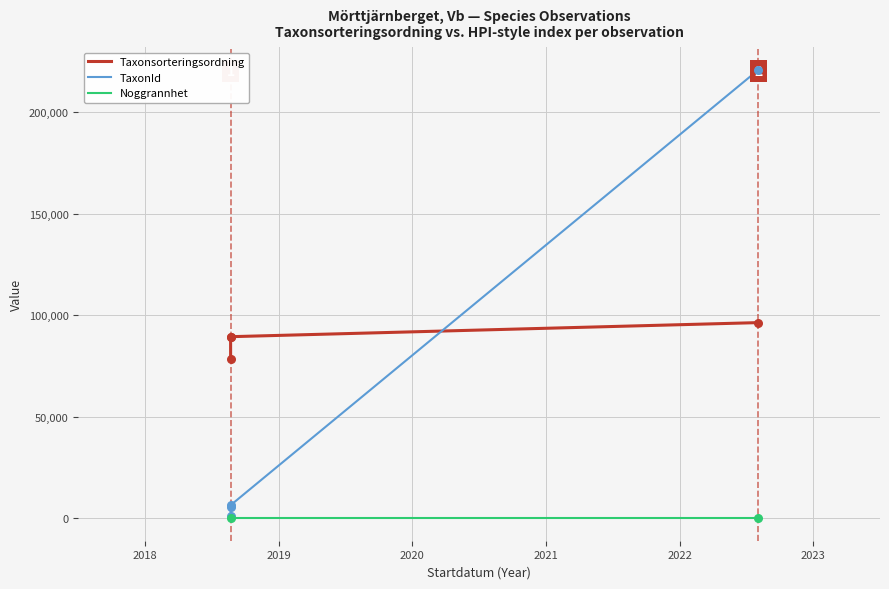

Is the value of TaxonId at 2018-08-20 greater than the value of Noggrannhet at 2018-08-20?

Yes